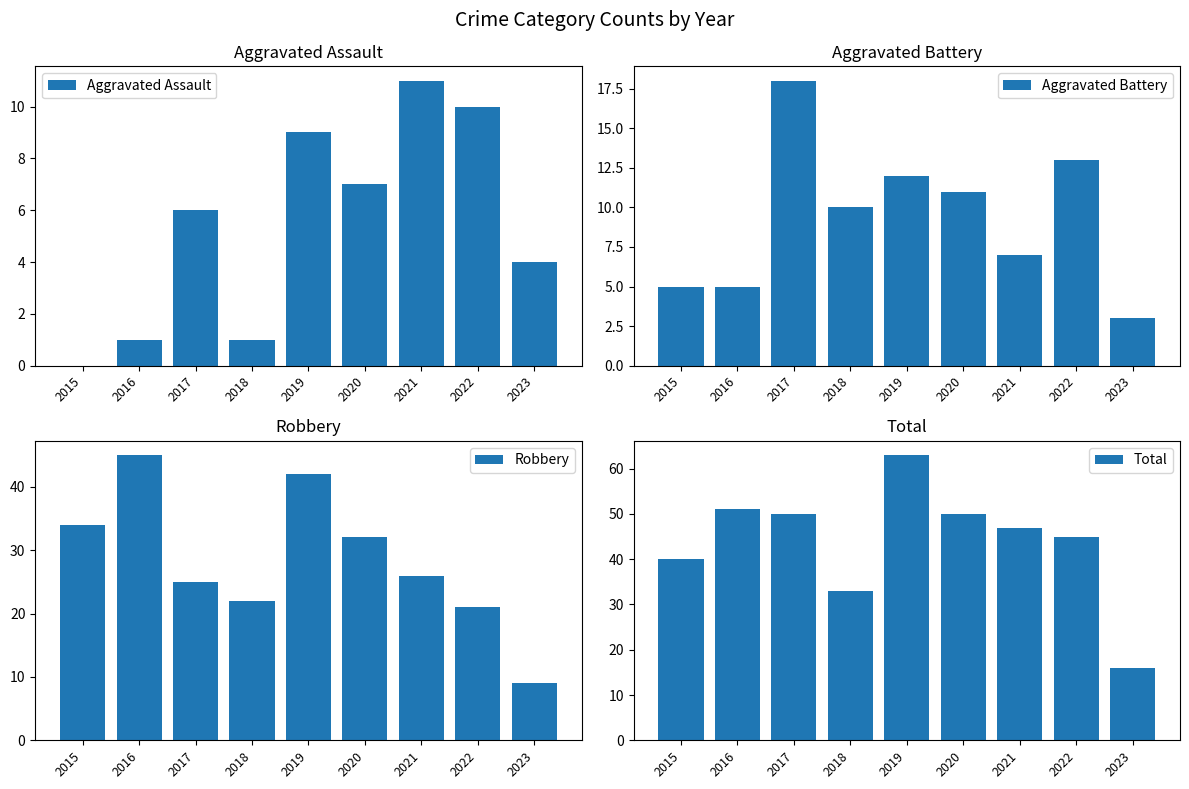

At which category is the sum across all series the highest?

2019